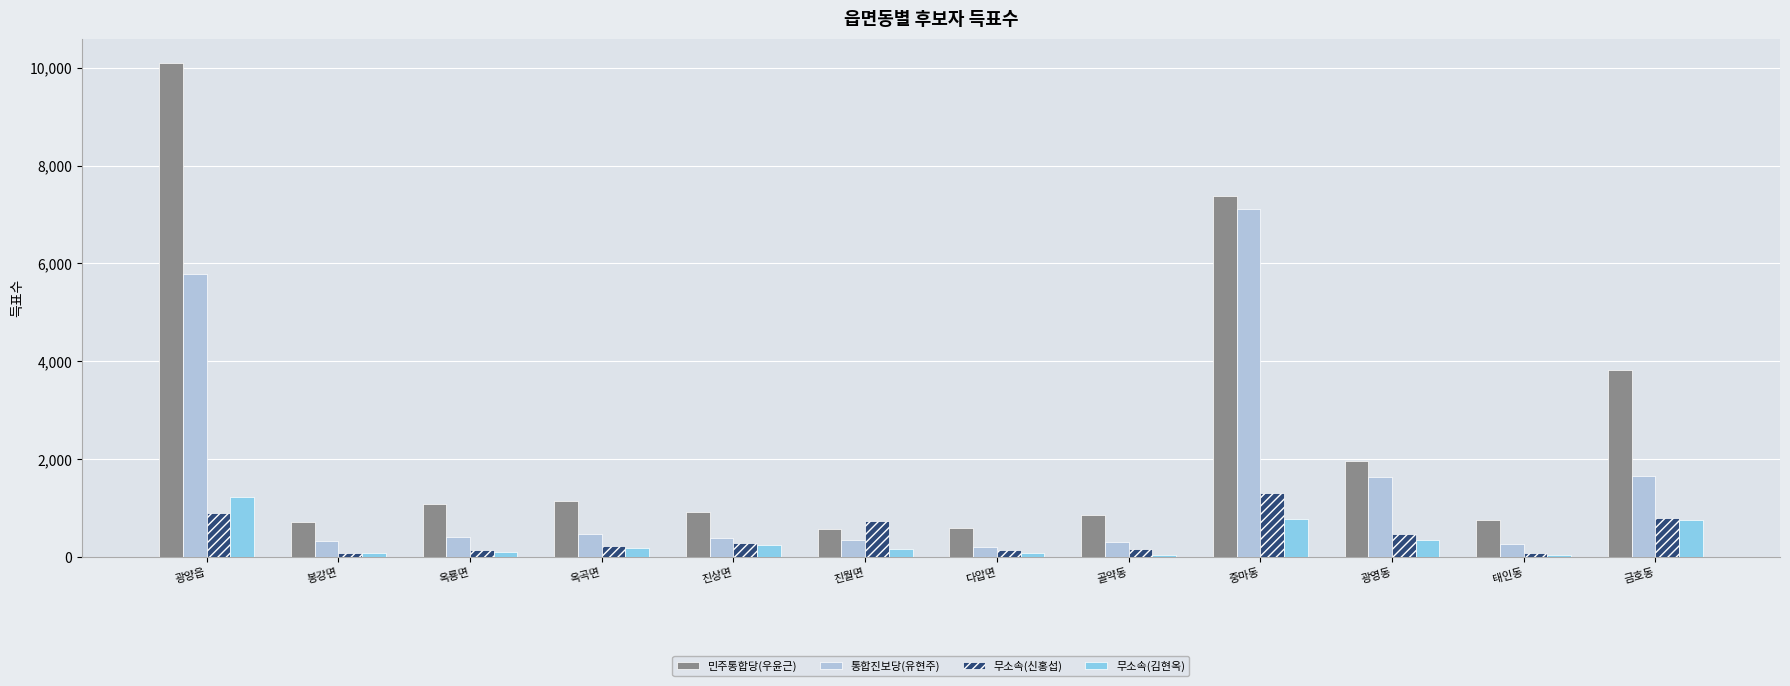

What is the smallest value displayed?

42